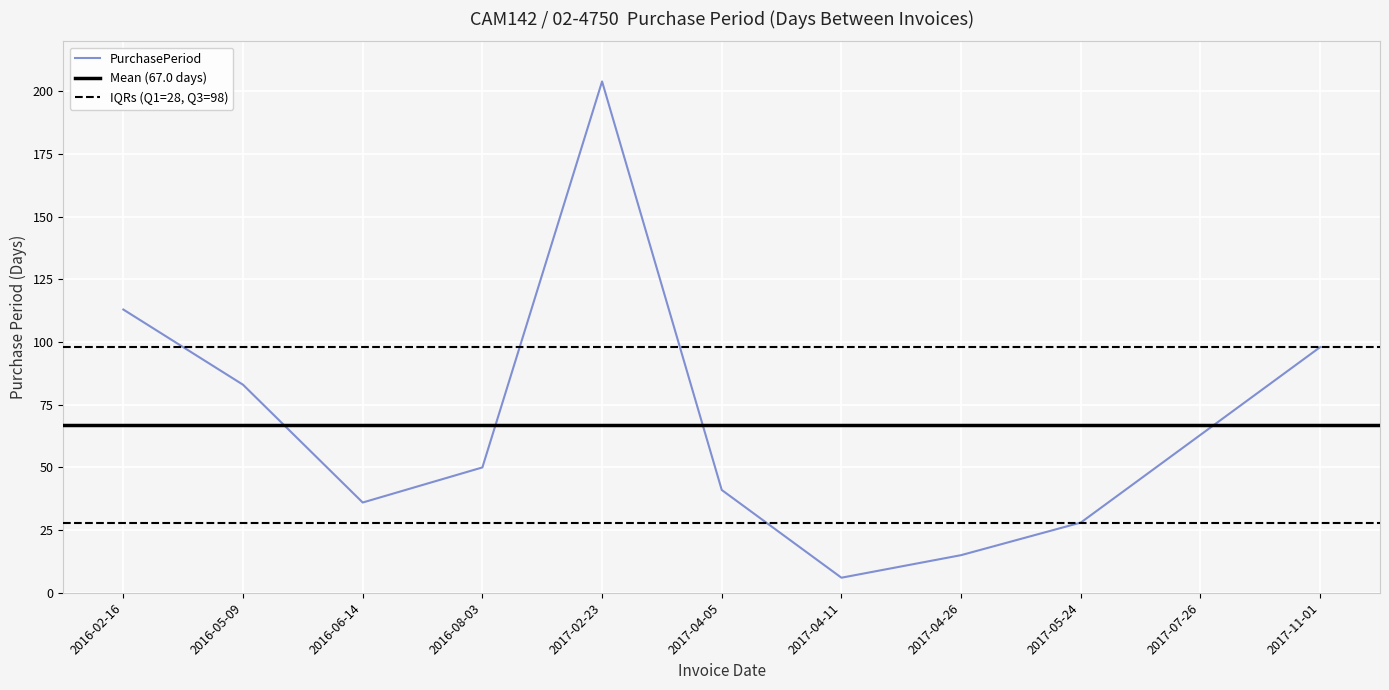

Reading right to left, what are all the values shown in this chart?

98	63	28	15	6	41	204	50	36	83	113